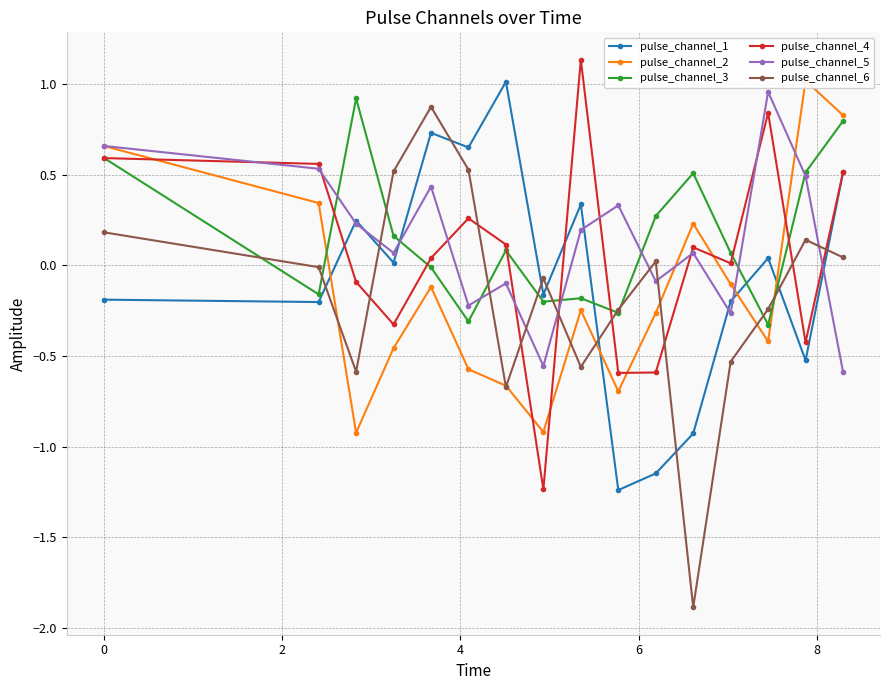

What is the value of the pulse_channel_5 point at the 14th from the left?

1.0